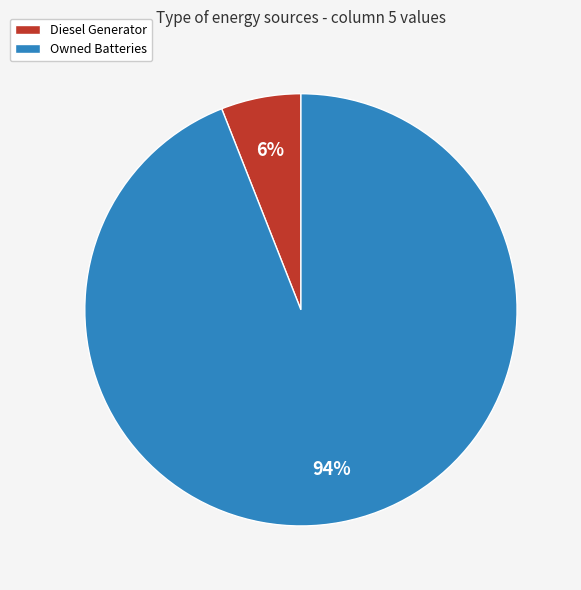

Is the sum of Owned Batteries and Diesel Generator greater than half?

Yes